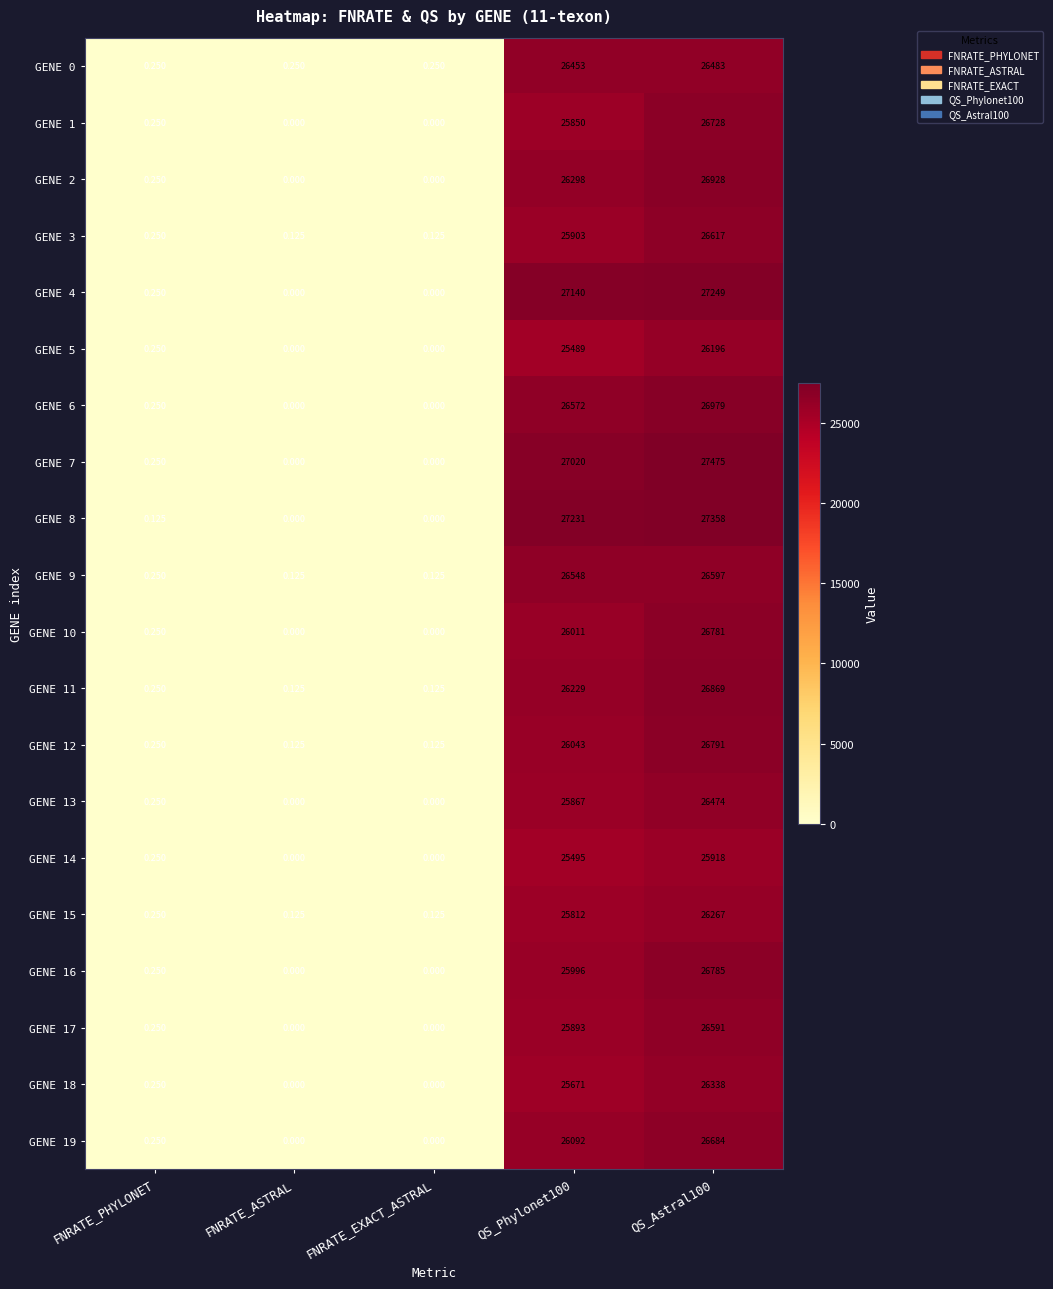

Is the value of GENE 14 at QS_Astral100 greater than the value of GENE 9 at FNRATE_PHYLONET?

Yes